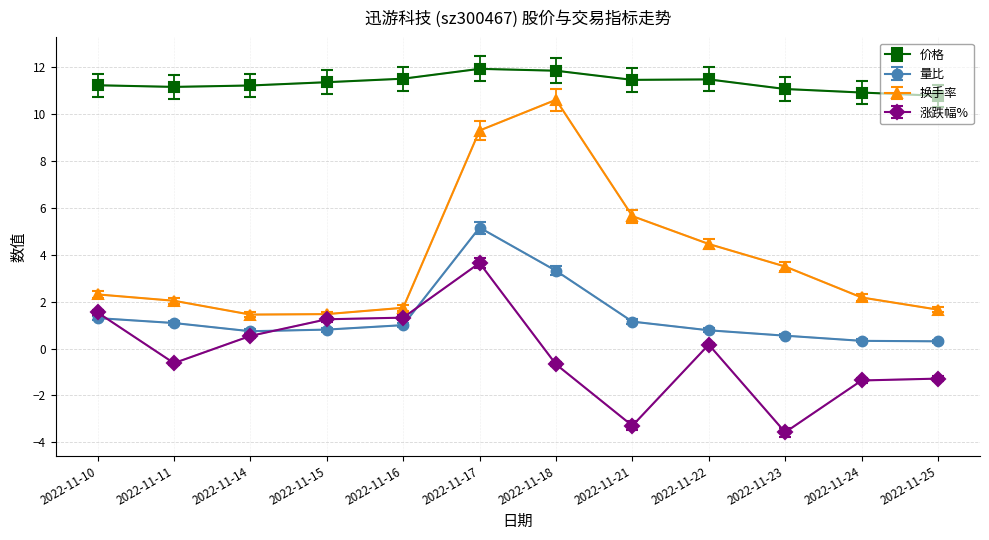

Reading left to right, list all the values displayed in this chart.

价格: 2022-11-10=11.2	2022-11-11=11.2	2022-11-14=11.2	2022-11-15=11.4	2022-11-16=11.5	2022-11-17=11.9	2022-11-18=11.8	2022-11-21=11.5	2022-11-22=11.5	2022-11-23=11.1	2022-11-24=10.9	2022-11-25=10.8
量比: 2022-11-10=1.3	2022-11-11=1.1	2022-11-14=0.7	2022-11-15=0.8	2022-11-16=1.0	2022-11-17=5.2	2022-11-18=3.3	2022-11-21=1.1	2022-11-22=0.8	2022-11-23=0.6	2022-11-24=0.3	2022-11-25=0.3
换手率: 2022-11-10=2.3	2022-11-11=2.0	2022-11-14=1.4	2022-11-15=1.5	2022-11-16=1.7	2022-11-17=9.3	2022-11-18=10.6	2022-11-21=5.7	2022-11-22=4.5	2022-11-23=3.5	2022-11-24=2.2	2022-11-25=1.7
涨跌幅%: 2022-11-10=1.5	2022-11-11=-0.6	2022-11-14=0.5	2022-11-15=1.2	2022-11-16=1.3	2022-11-17=3.6	2022-11-18=-0.7	2022-11-21=-3.3	2022-11-22=0.2	2022-11-23=-3.6	2022-11-24=-1.4	2022-11-25=-1.3